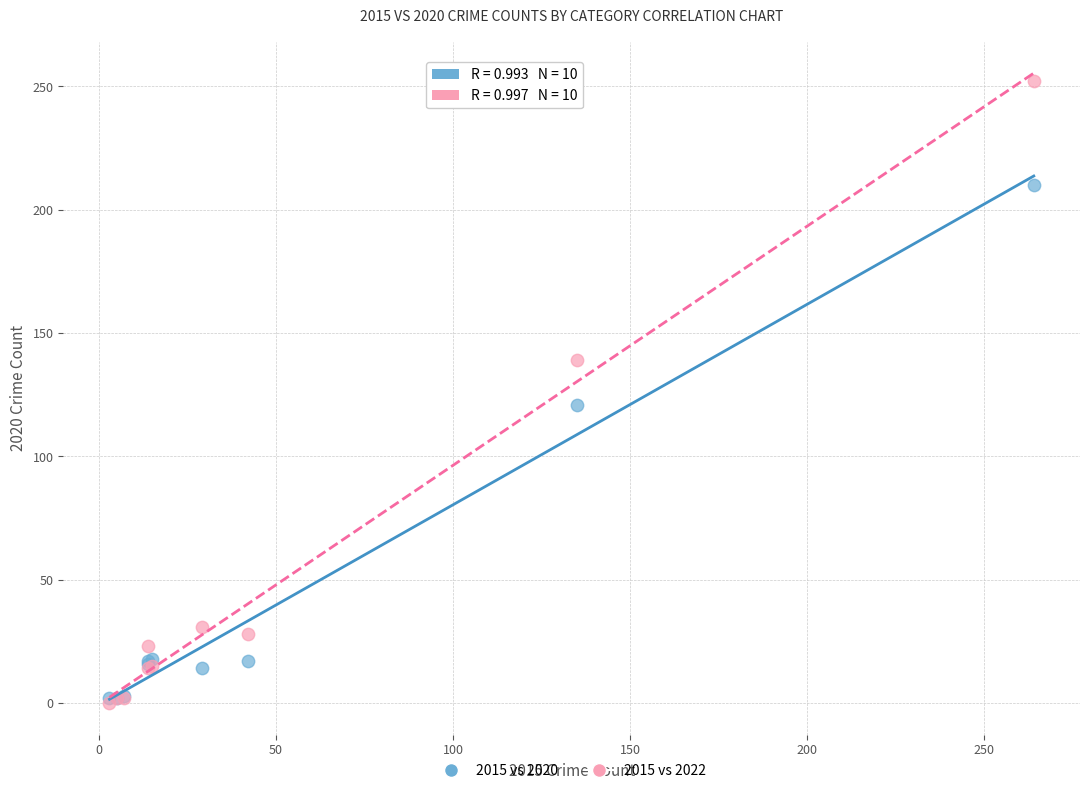

Across all series, what Y value is closest to 126?

121